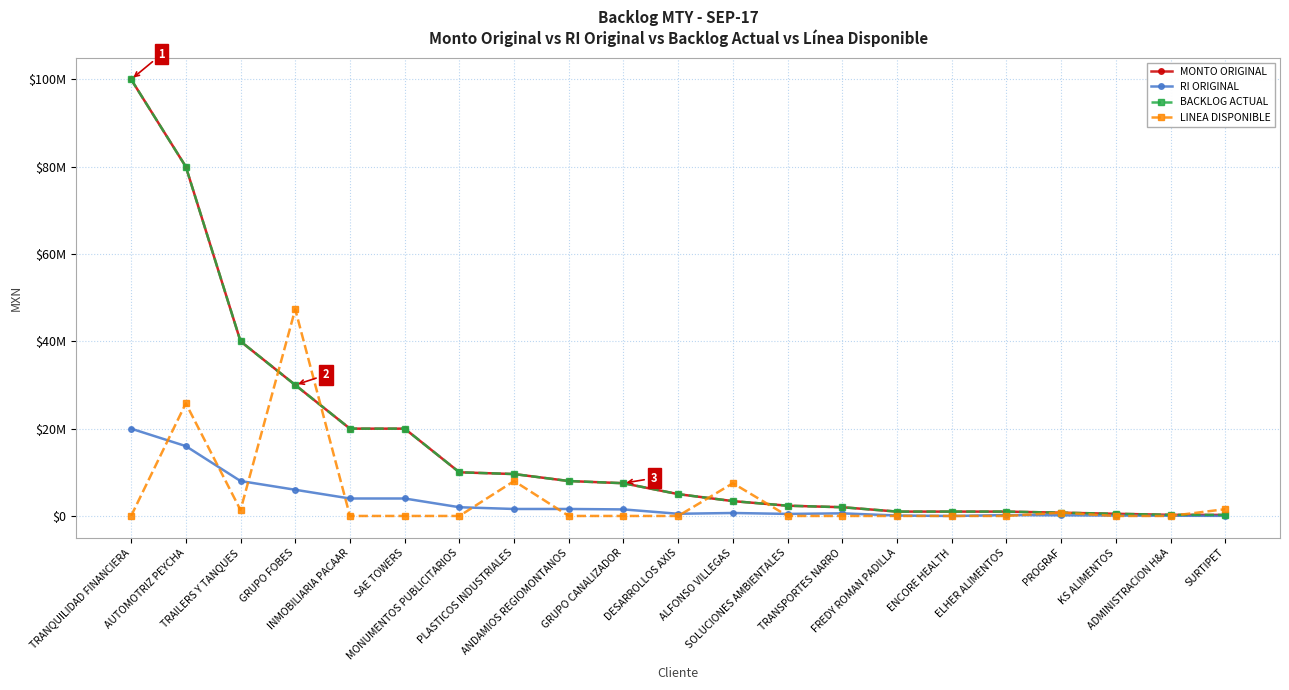

Reading left to right, transcribe all the data shown in this chart.

MONTO ORIGINAL: TRANQUILIDAD FINANCIERA=100000000.0	AUTOMOTRIZ PEYCHA=80000000.0	TRAILERS Y TANQUES=40000000.0	GRUPO FOBES=30000000.0	INMOBILIARIA PACAAR=20000000.0	SAE TOWERS=20000000.0	MONUMENTOS PUBLICITARIOS=10000000.0	PLASTICOS INDUSTRIALES=9600000.0	ANDAMIOS REGIOMONTANOS=8000000.0	GRUPO CANALIZADOR=7500000.0	DESARROLLOS AXIS=5000000.0	ALFONSO VILLEGAS=3400000.0	SOLUCIONES AMBIENTALES=2350000.0	TRANSPORTES NARRO=2000000.0	FREDY ROMAN PADILLA=1000000.0	ENCORE HEALTH=1000000.0	ELHER ALIMENTOS=1000000.0	PROGRAF=750000.0	KS ALIMENTOS=500000.0	ADMINISTRACION H&A=260000.0	SURTIPET=237256.0
RI ORIGINAL: TRANQUILIDAD FINANCIERA=20000000.0	AUTOMOTRIZ PEYCHA=16000000.0	TRAILERS Y TANQUES=8000000.0	GRUPO FOBES=6000000.0	INMOBILIARIA PACAAR=4000000.0	SAE TOWERS=4000000.0	MONUMENTOS PUBLICITARIOS=2000000.0	PLASTICOS INDUSTRIALES=1600000.0	ANDAMIOS REGIOMONTANOS=1600000.0	GRUPO CANALIZADOR=1500000.0	DESARROLLOS AXIS=500000.0	ALFONSO VILLEGAS=680000.0	SOLUCIONES AMBIENTALES=470000.0	TRANSPORTES NARRO=600000.0	FREDY ROMAN PADILLA=100000.0	ENCORE HEALTH=0.0	ELHER ALIMENTOS=200000.0	PROGRAF=150000.0	KS ALIMENTOS=100000.0	ADMINISTRACION H&A=52000.0	SURTIPET=23725.6
BACKLOG ACTUAL: TRANQUILIDAD FINANCIERA=100000000.0	AUTOMOTRIZ PEYCHA=80000000.0	TRAILERS Y TANQUES=40000000.0	GRUPO FOBES=30000000.0	INMOBILIARIA PACAAR=20000000.0	SAE TOWERS=20000000.0	MONUMENTOS PUBLICITARIOS=10000000.0	PLASTICOS INDUSTRIALES=9600000.0	ANDAMIOS REGIOMONTANOS=8000000.0	GRUPO CANALIZADOR=7500000.0	DESARROLLOS AXIS=5000000.0	ALFONSO VILLEGAS=3400000.0	SOLUCIONES AMBIENTALES=2350000.0	TRANSPORTES NARRO=2000000.0	FREDY ROMAN PADILLA=1000000.0	ENCORE HEALTH=1000000.0	ELHER ALIMENTOS=1000000.0	PROGRAF=750000.0	KS ALIMENTOS=500000.0	ADMINISTRACION H&A=260000.0	SURTIPET=237256.0
LINEA DISPONIBLE: TRANQUILIDAD FINANCIERA=0.0	AUTOMOTRIZ PEYCHA=25787803.1	TRAILERS Y TANQUES=1347734.6	GRUPO FOBES=47347093.2	INMOBILIARIA PACAAR=0.0	SAE TOWERS=0.0	MONUMENTOS PUBLICITARIOS=0.0	PLASTICOS INDUSTRIALES=8000000.0	ANDAMIOS REGIOMONTANOS=0.0	GRUPO CANALIZADOR=0.0	DESARROLLOS AXIS=0.0	ALFONSO VILLEGAS=7499000.0	SOLUCIONES AMBIENTALES=0.0	TRANSPORTES NARRO=0.0	FREDY ROMAN PADILLA=0.0	ENCORE HEALTH=0.0	ELHER ALIMENTOS=0.0	PROGRAF=750000.0	KS ALIMENTOS=0.0	ADMINISTRACION H&A=0.0	SURTIPET=1554948.1